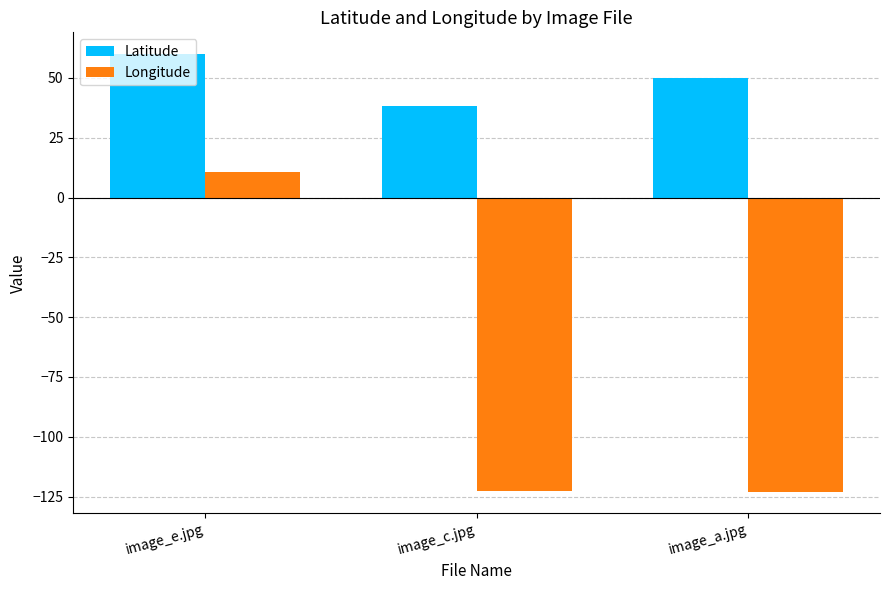

Where does the Longitude series first go above -122?

image_e.jpg